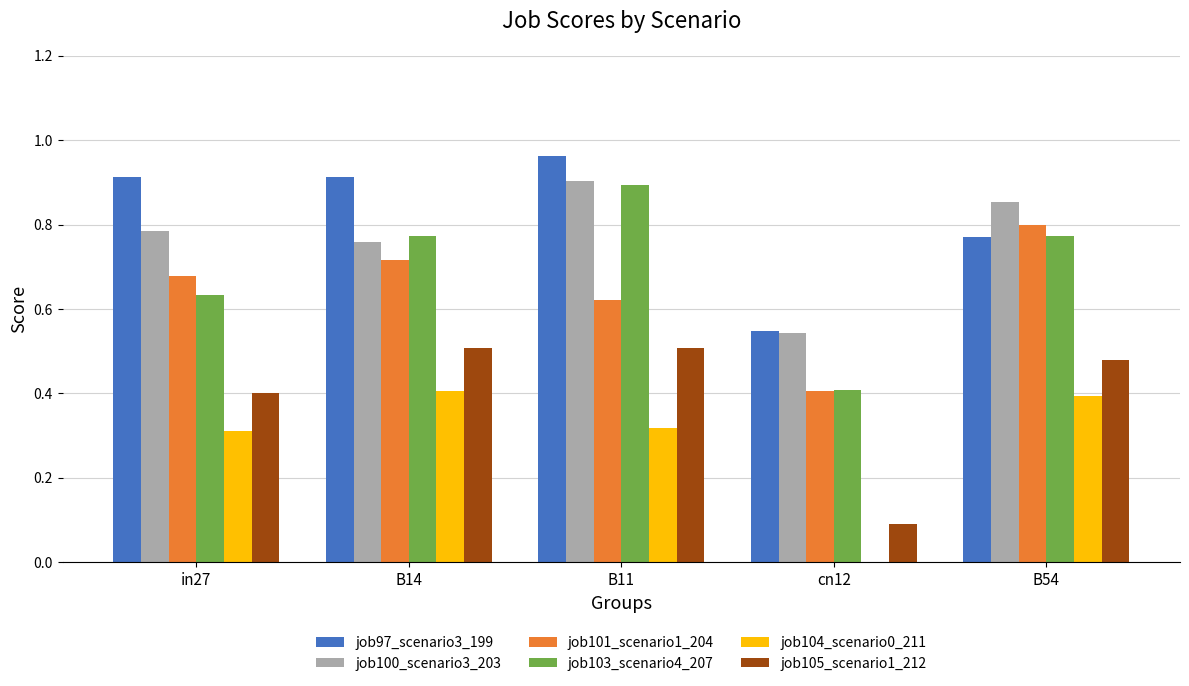

The job97_scenario3_199 series shows 1.6 at in27. True or false?

False